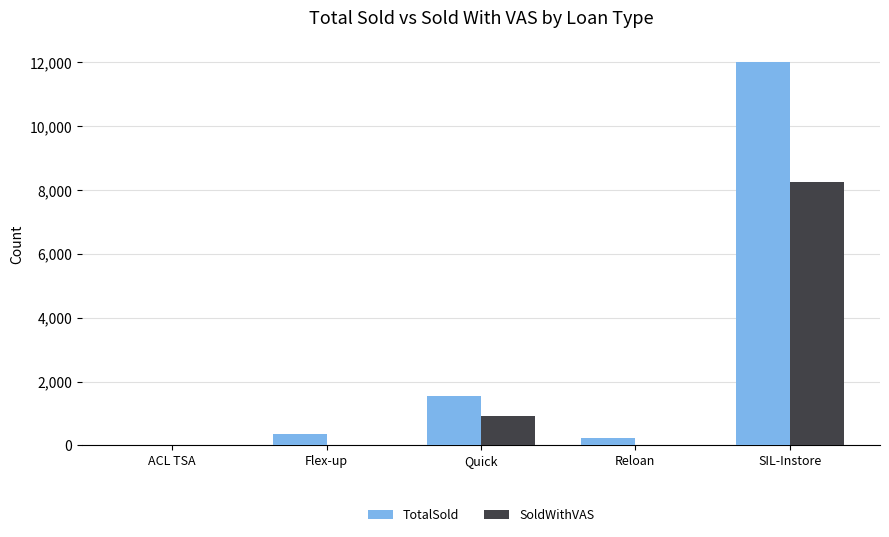

What is the sum of the SoldWithVAS values at ACL TSA and SIL-Instore?

8254